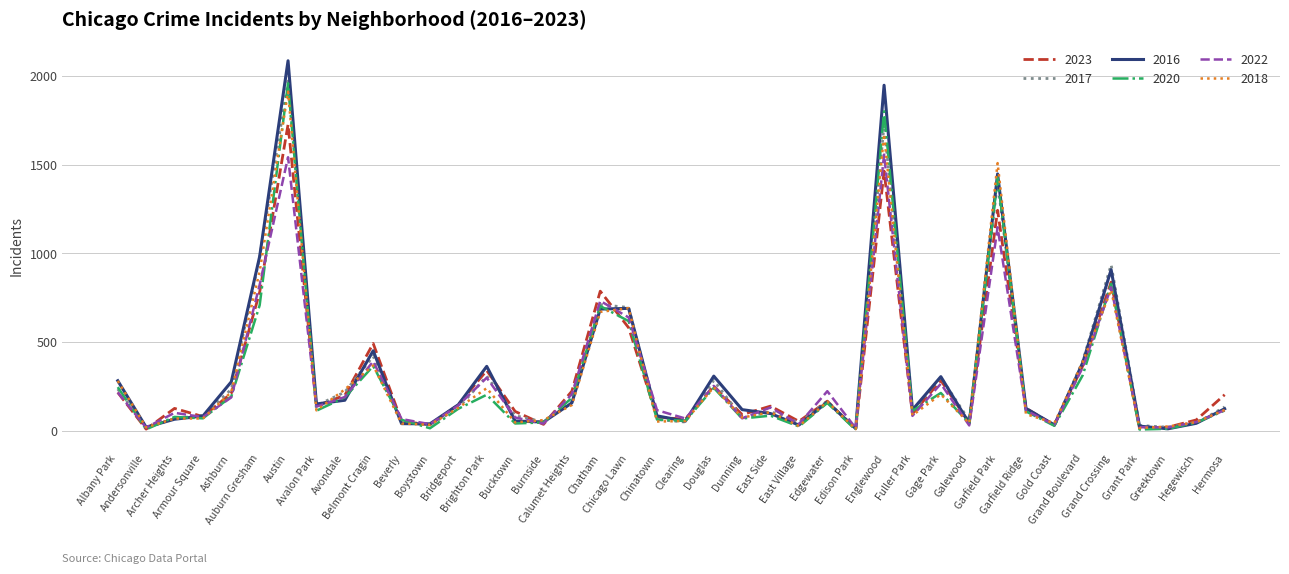

Which series has the widest spread of values?

2016